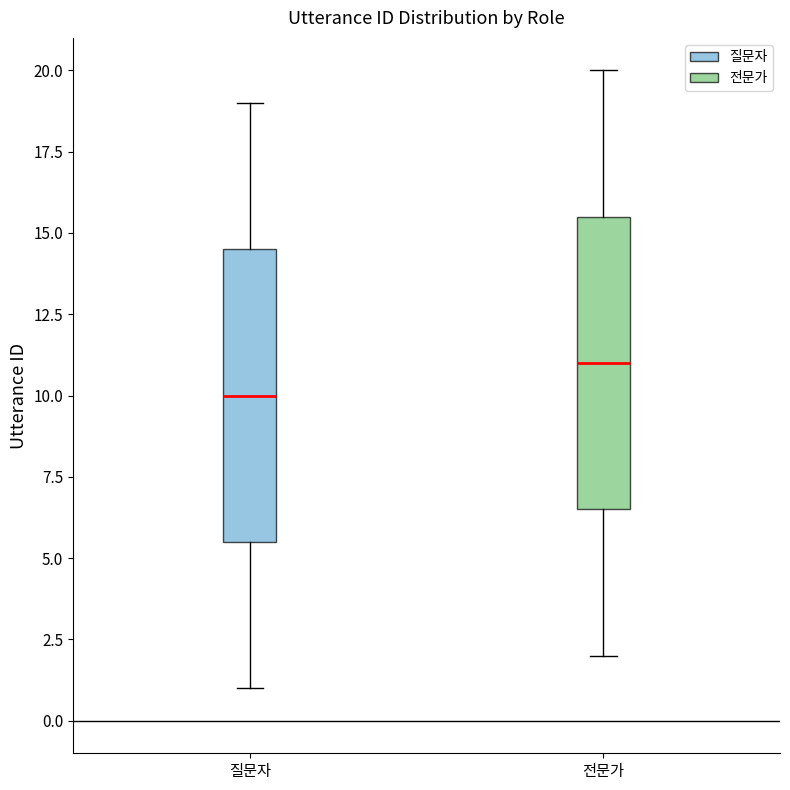

Reading left to right, transcribe this box plot: for each box, give where its median line is, the range the box spans, and where its two whiskers end, as read against the y-axis. The values are not printed on the chart, so give them approximately, as read against the axis.

질문자: median 10.0, box 5.5 to 14.5, whiskers 1.0 to 19.0
전문가: median 11.0, box 6.5 to 15.5, whiskers 2.0 to 20.0